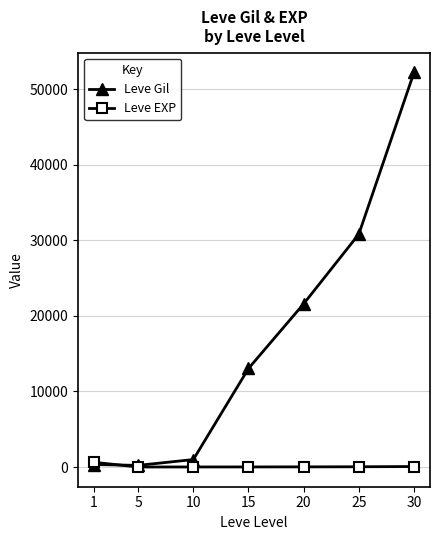

After their last crossing, which series has the higher values: Leve Gil or Leve EXP?

Leve Gil